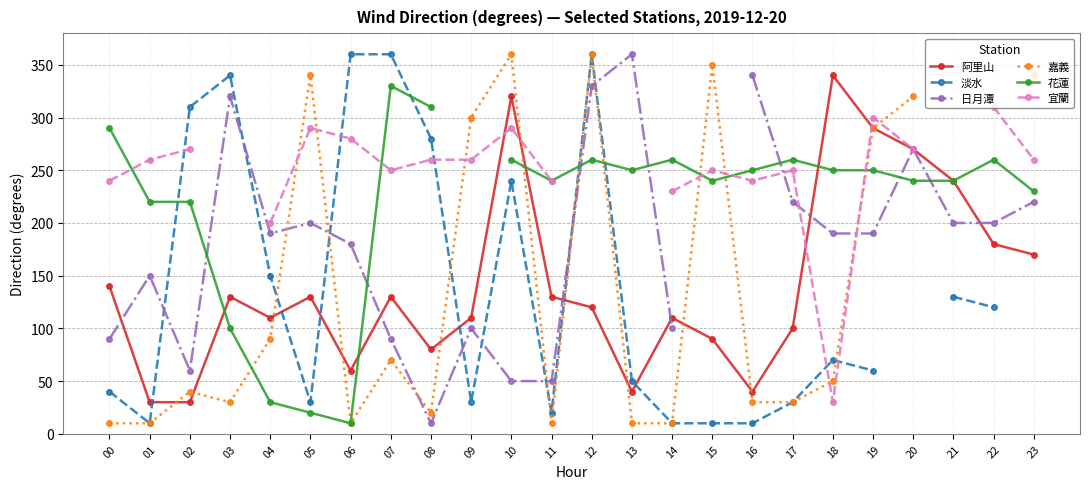

Is the value of 花蓮 at 13 greater than the value of 淡水 at 09?

Yes